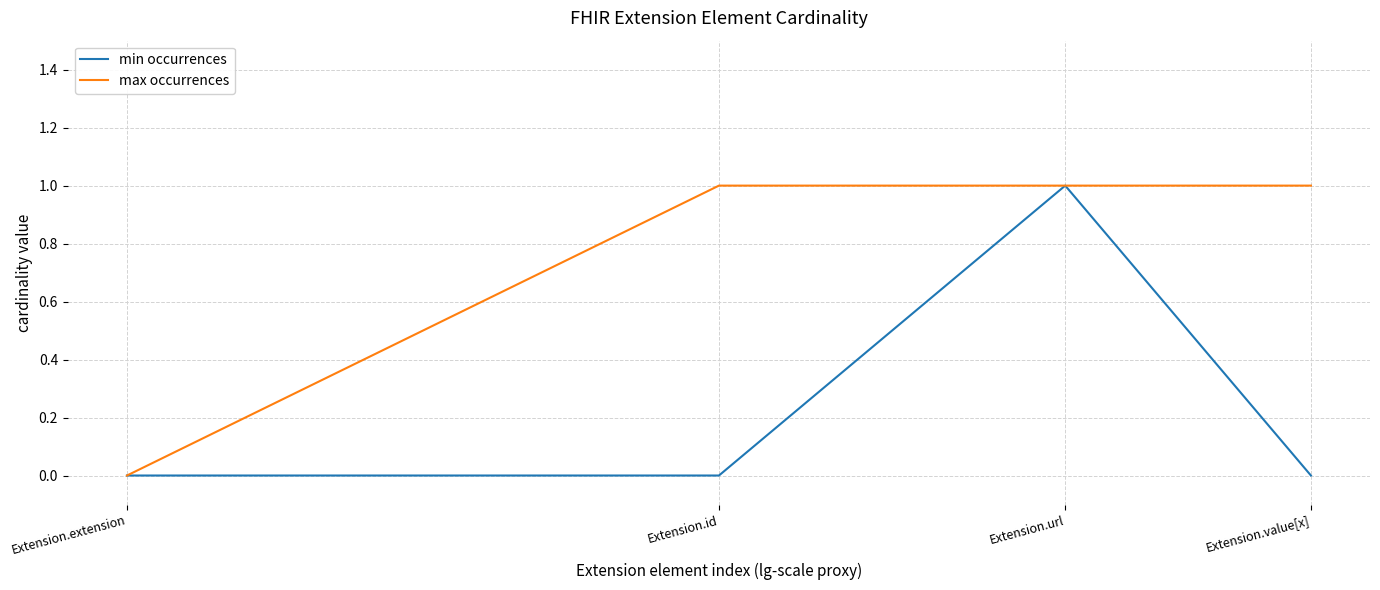

List the series in order of their overall mean, lowest first.

min occurrences, max occurrences